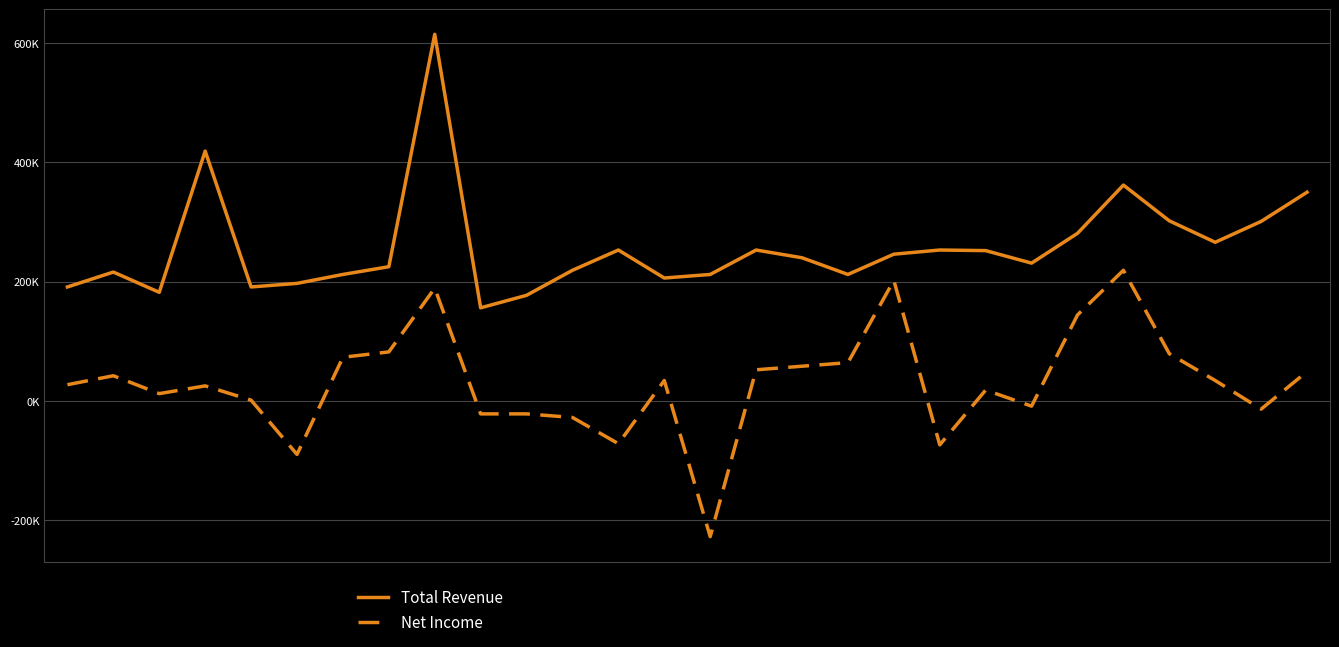

True or false: Total Revenue and Net Income cross at least once.

False